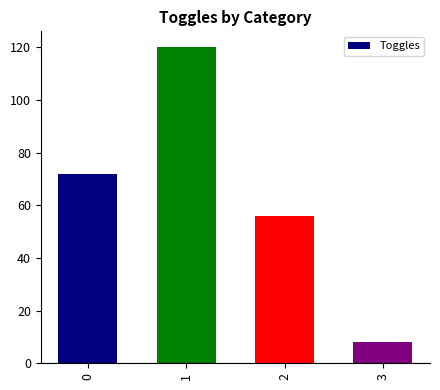

What is the difference between the second highest and minimum values?

64